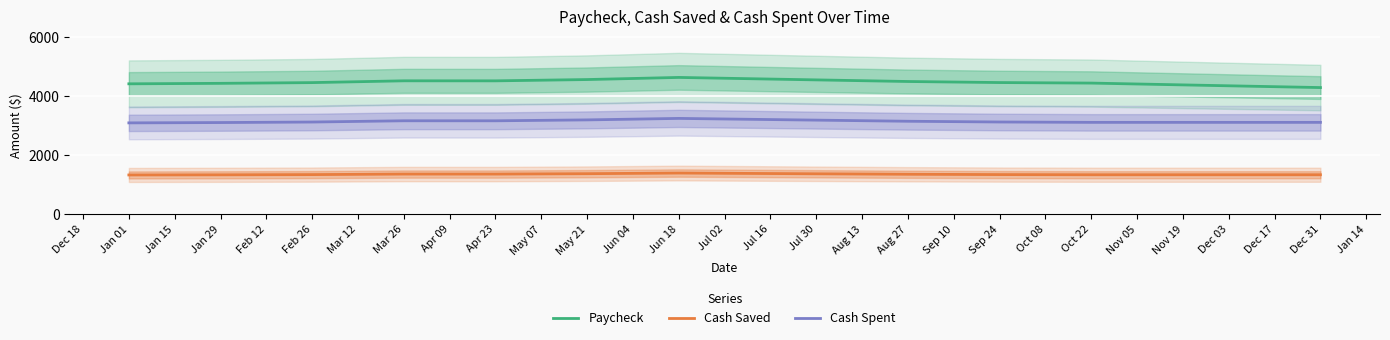

True or false: Cash Saved and Cash Spent cross at least once.

False